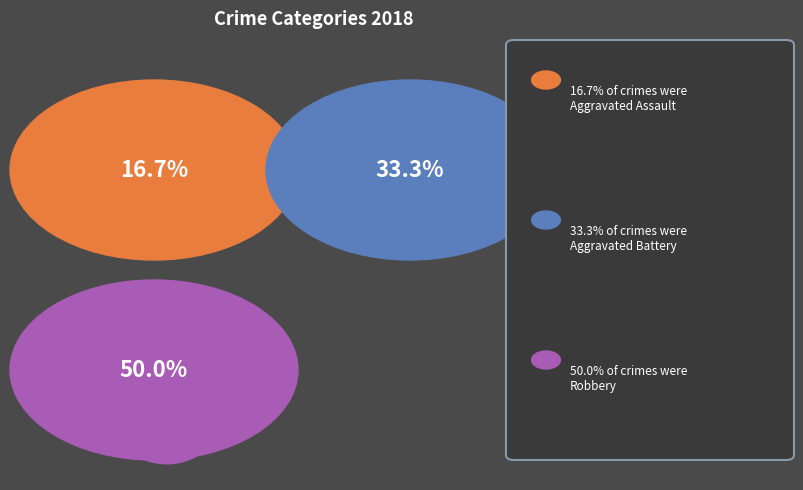

To the nearest percent, what is the difference between the largest and smallest slice percentages?

33%